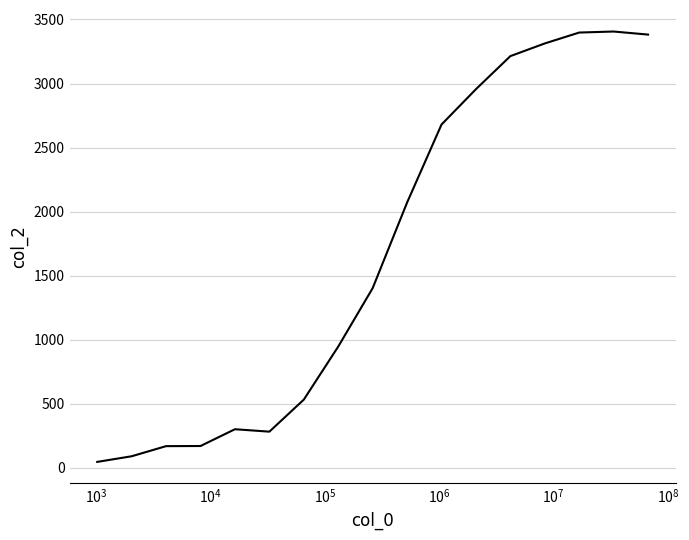

What is the greatest value displayed?

3406